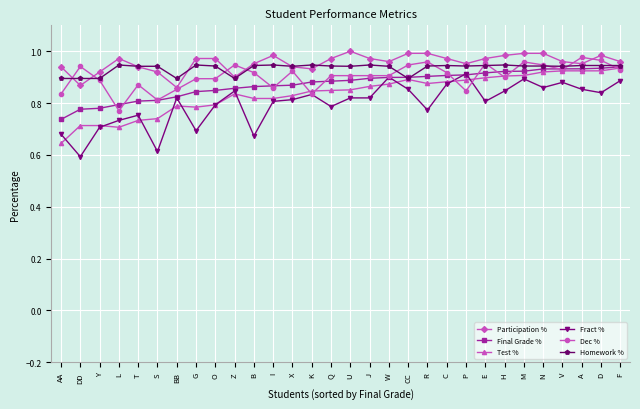

What is the difference between the highest and lowest values at G?

0.3